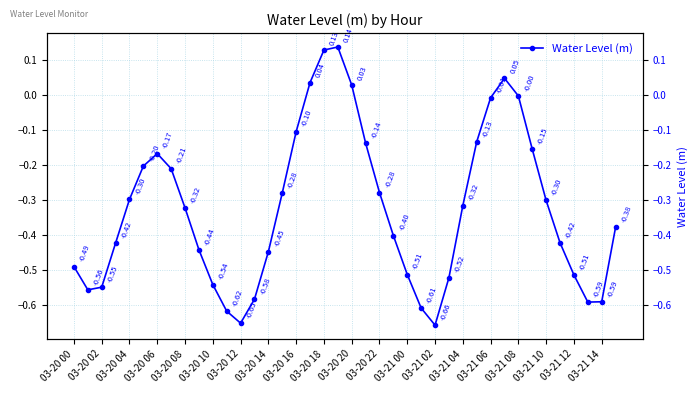

How many points are lower than both their immediate neighbors (excluding endpoints)?

4